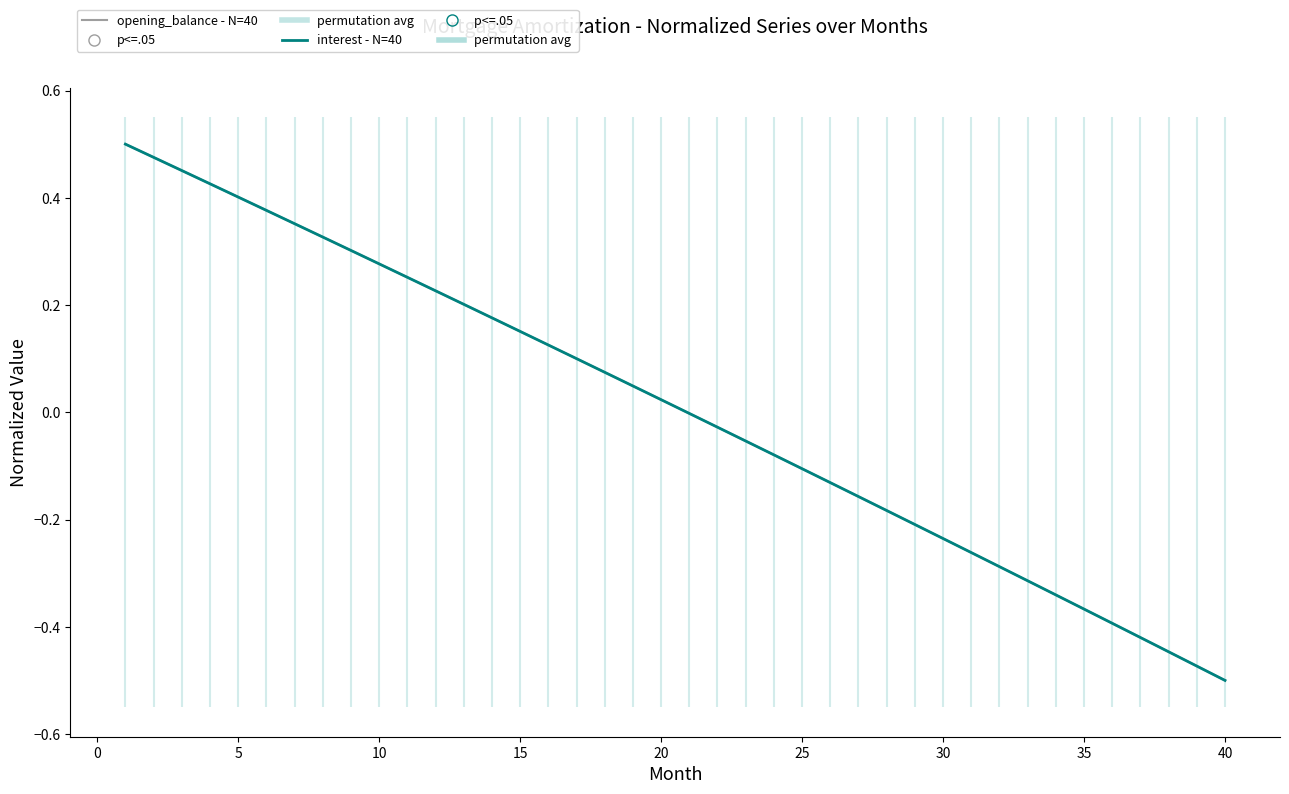

Which series has the largest total across all categories?

interest - N=40